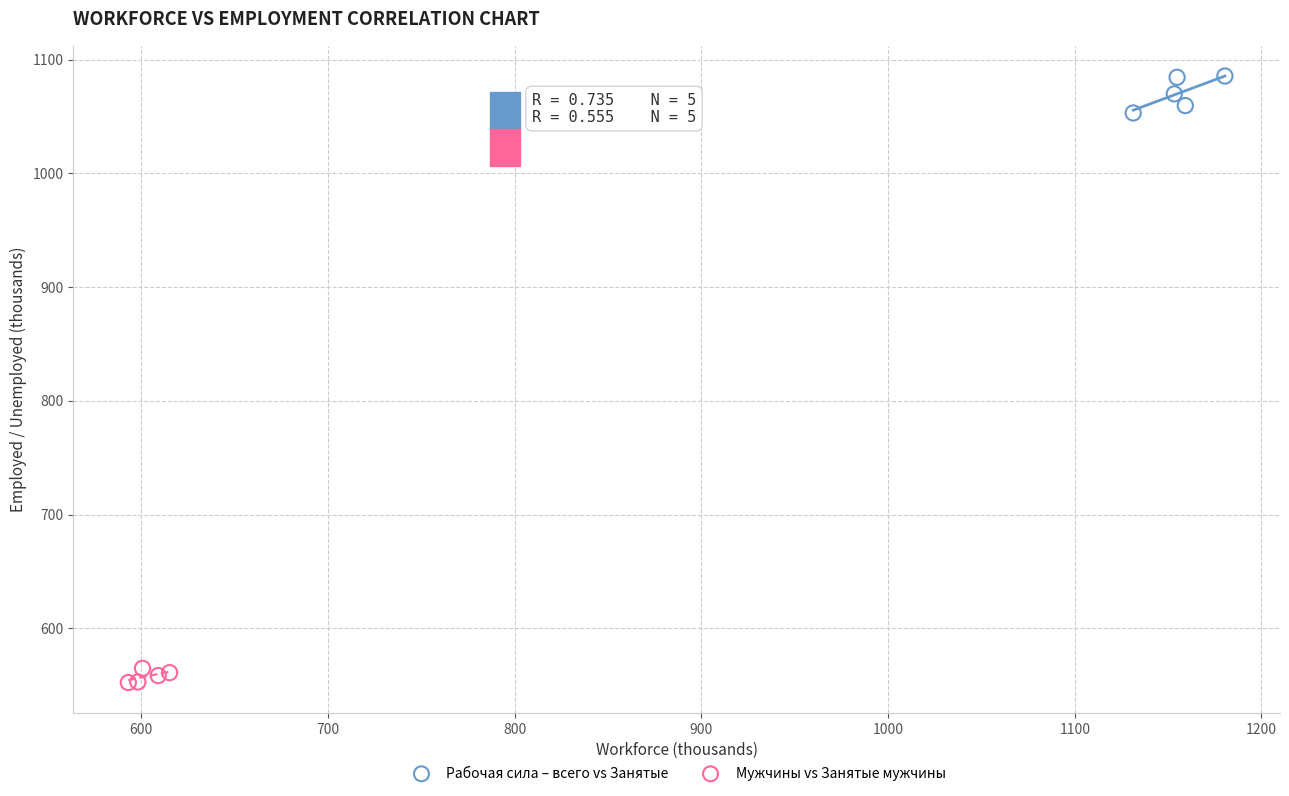

Which series reaches the minimum Y coordinate?

Мужчины vs Занятые мужчины